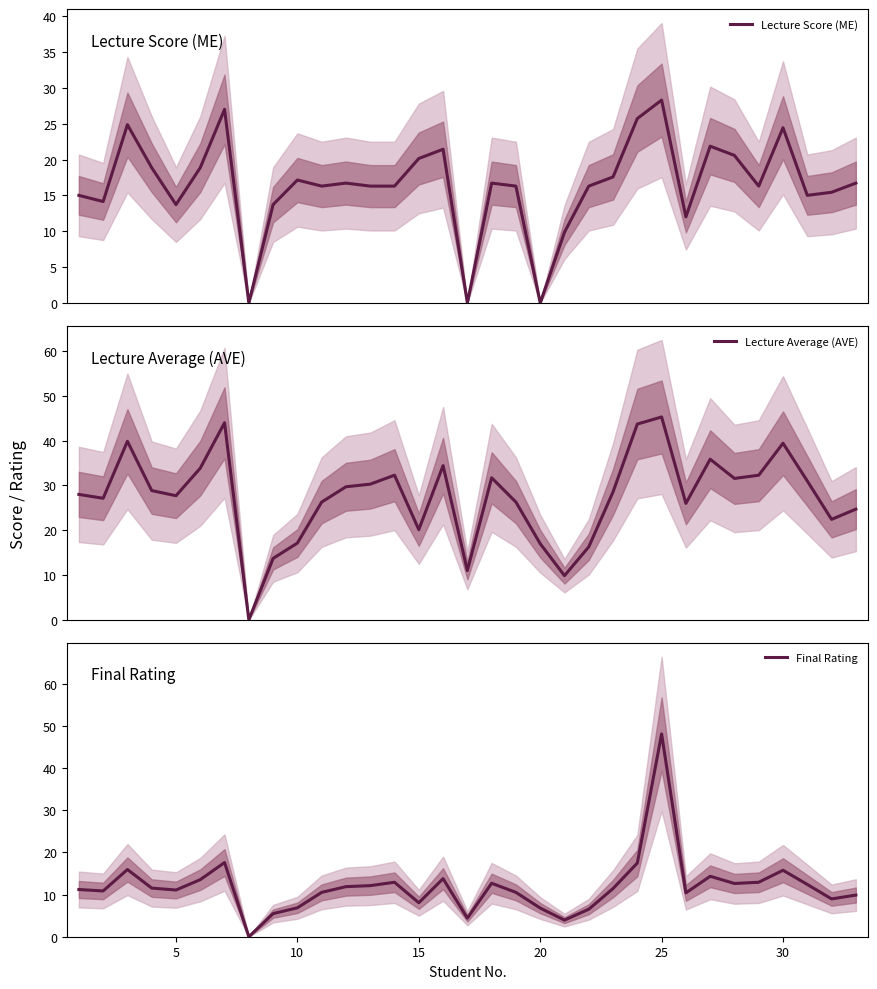

How many categories are shown in the chart?

33